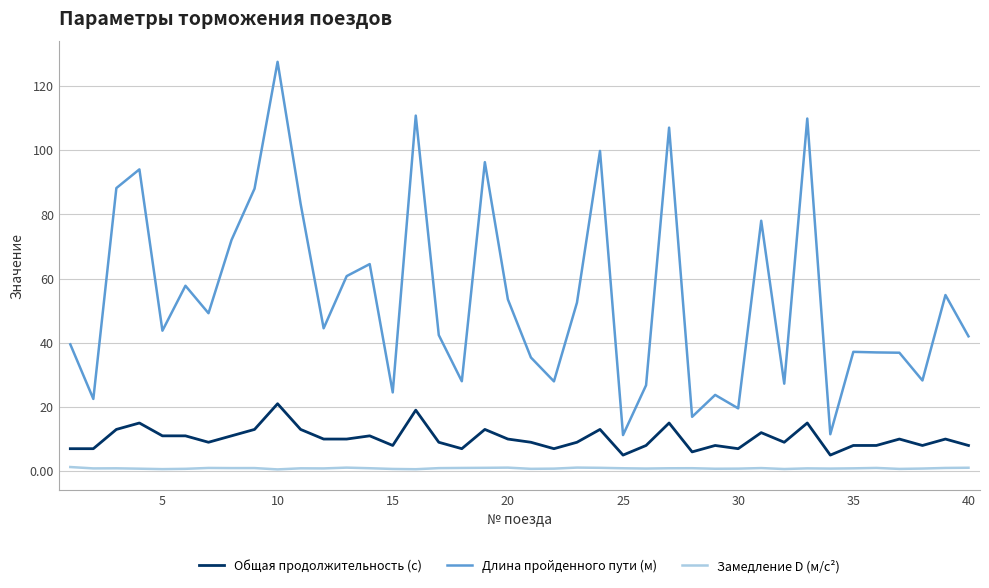

List the series in order of their peak value, lowest first.

Замедление D (м/с²), Общая продолжительность (с), Длина пройденного пути (м)